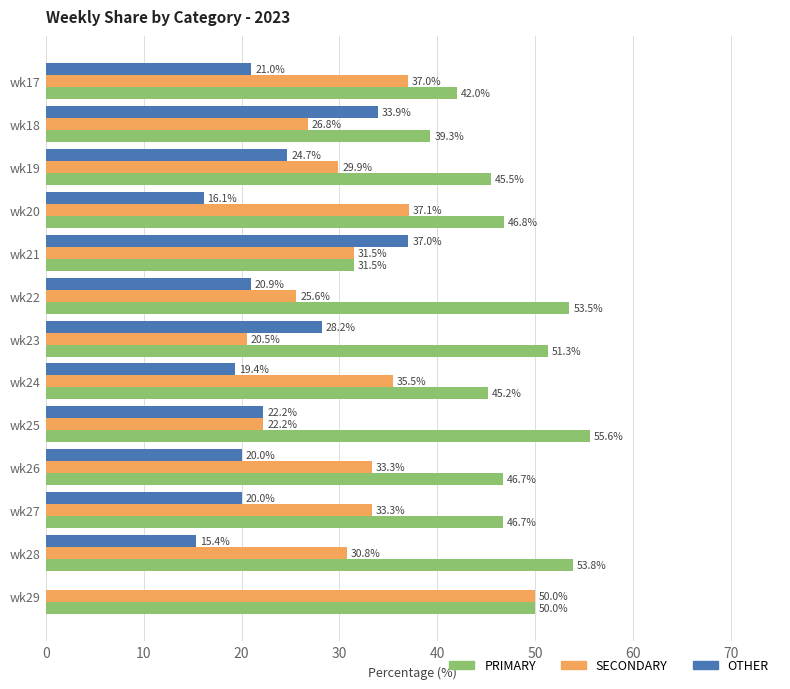

At which label does SECONDARY reach its peak?

wk29